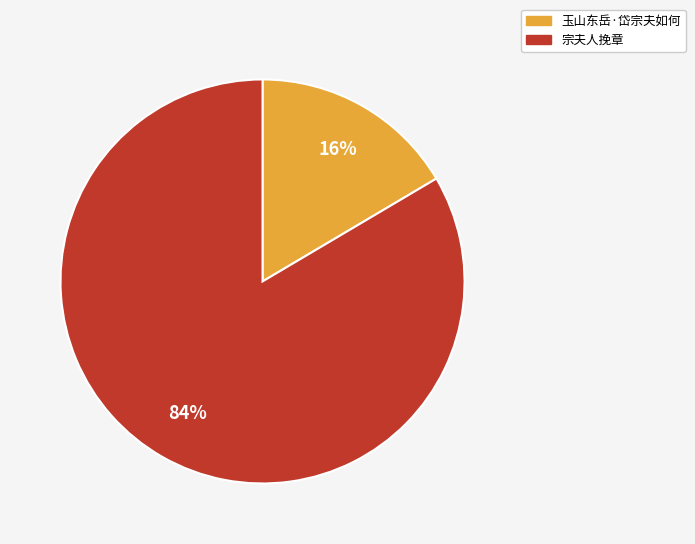

Is there any slice that represents more than half of the pie?

Yes